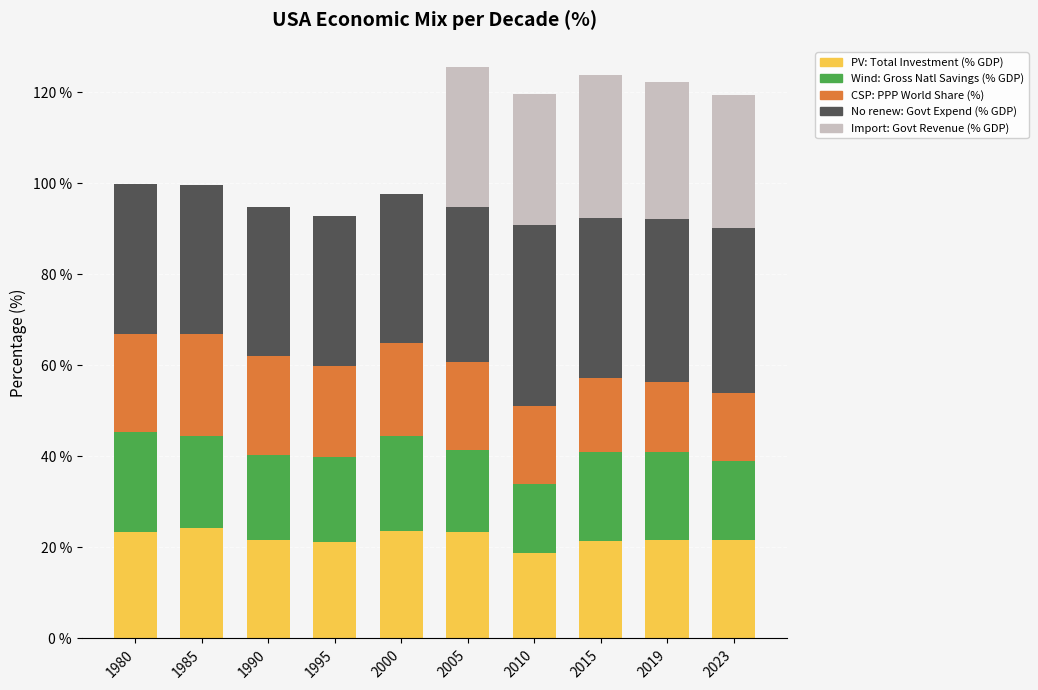

What is the approximate value of PV: Total Investment (% GDP) at 2000?

23.7